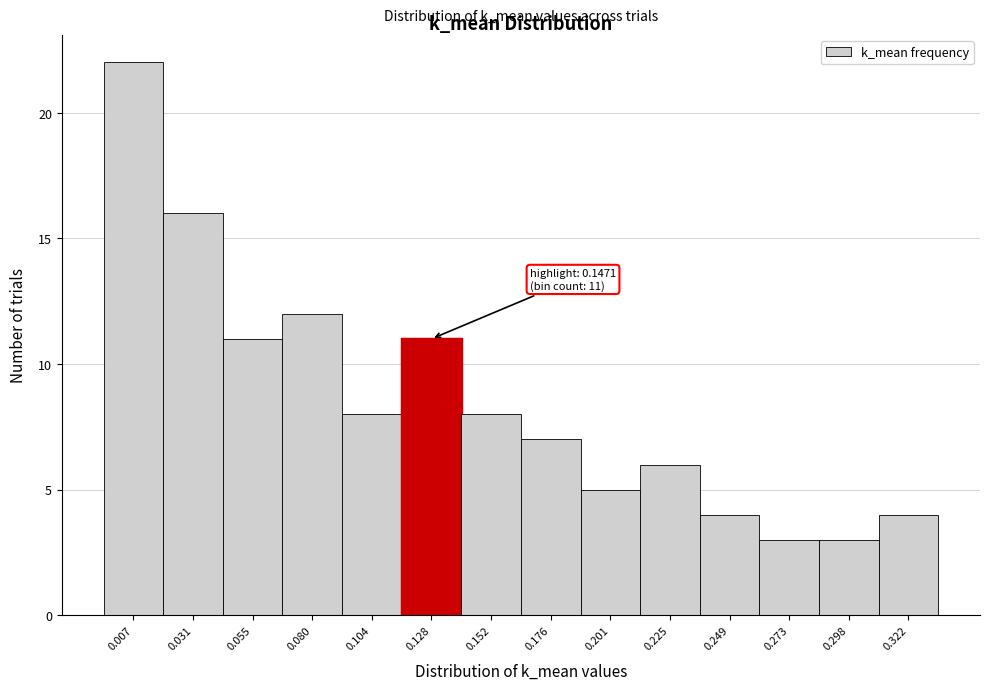

Reading right to left, extract all data points from this chart.

4	3	3	4	6	5	7	8	11	8	12	11	16	22